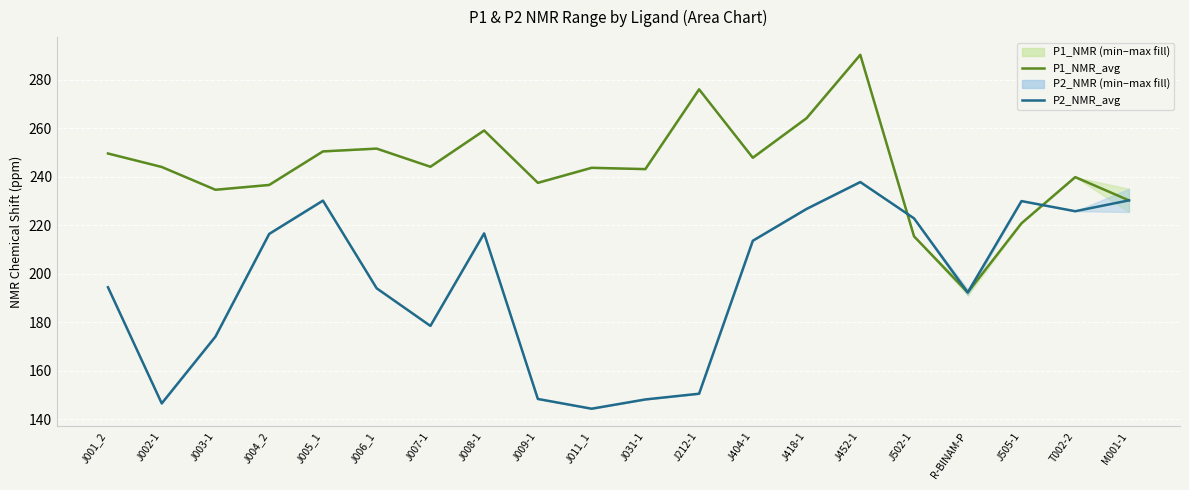

Which category has the highest value across all series?

J452-1